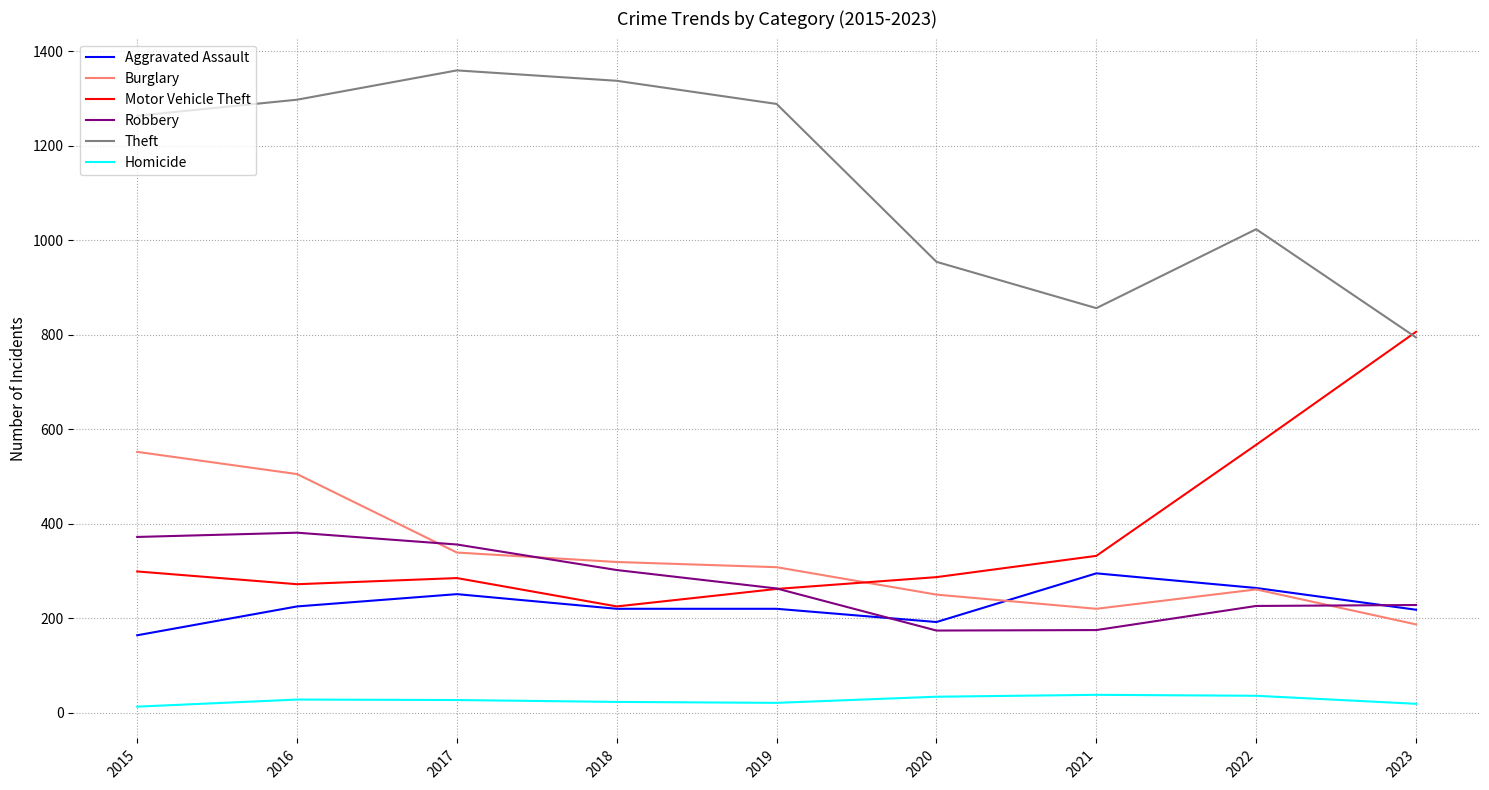

True or false: Burglary has a value of 250 at 2020.

True